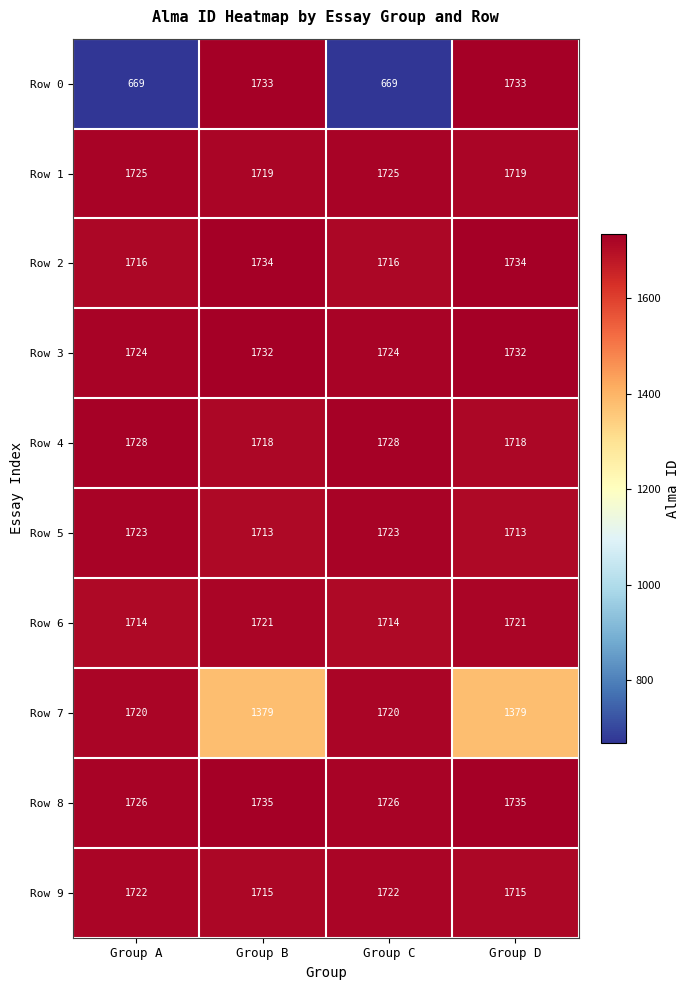

Which series has the largest total across all categories?

Row 8